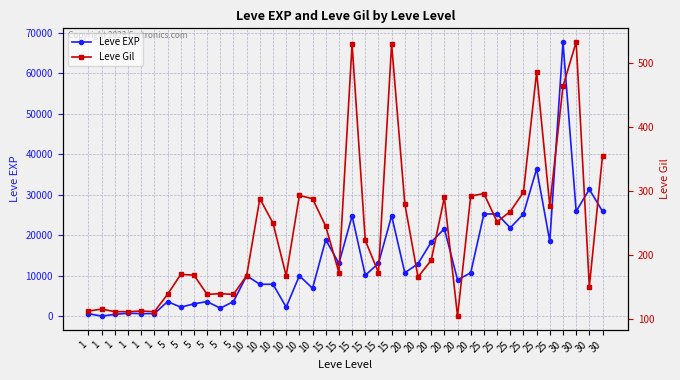

What is the difference between the maximum and minimum values in the Leve EXP series?

67729